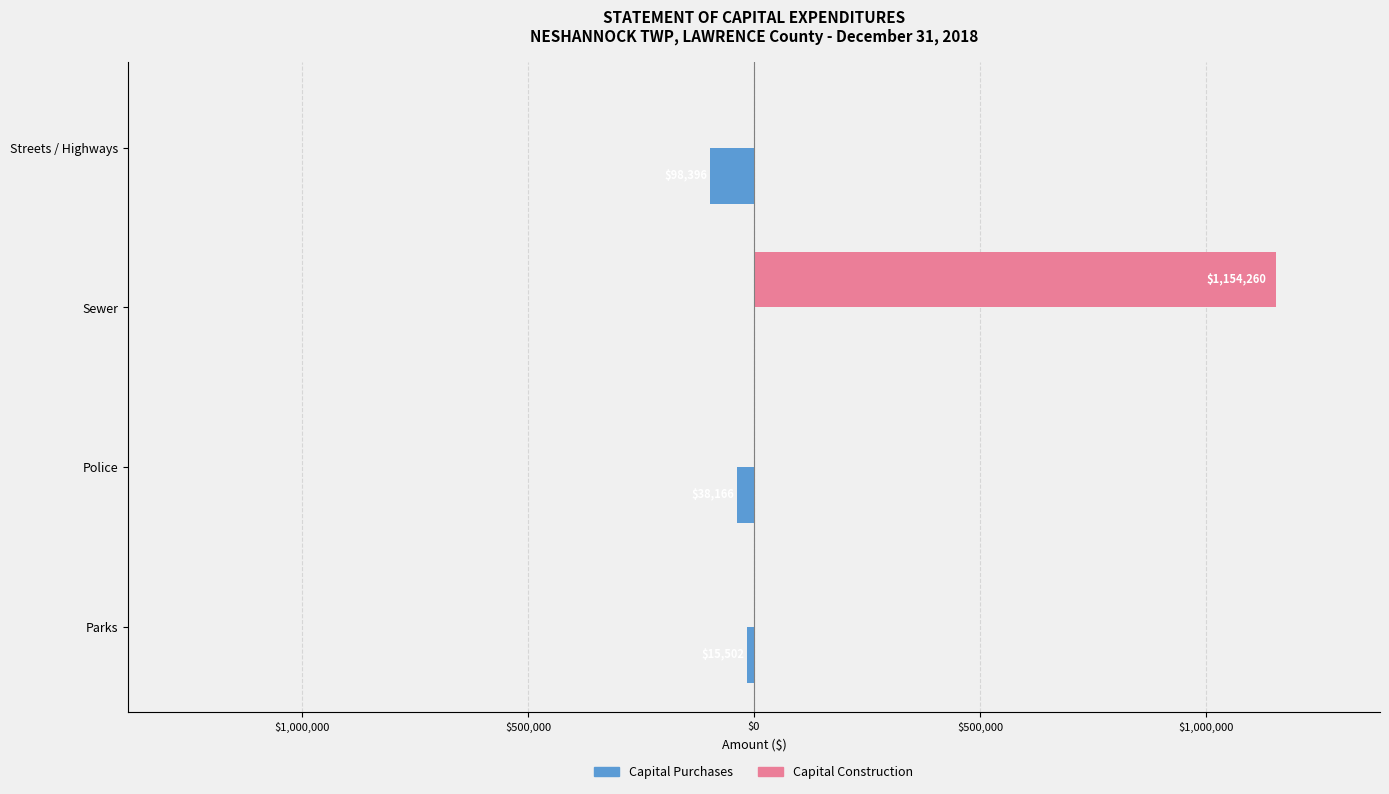

What are all the series names shown in the legend?

Capital Purchases, Capital Construction